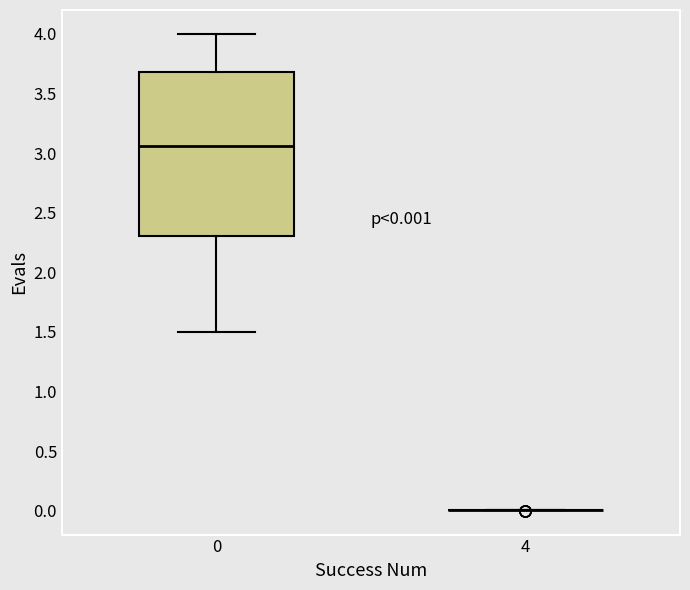

Which box is the tallest, from its lower edge to its upper edge?

0